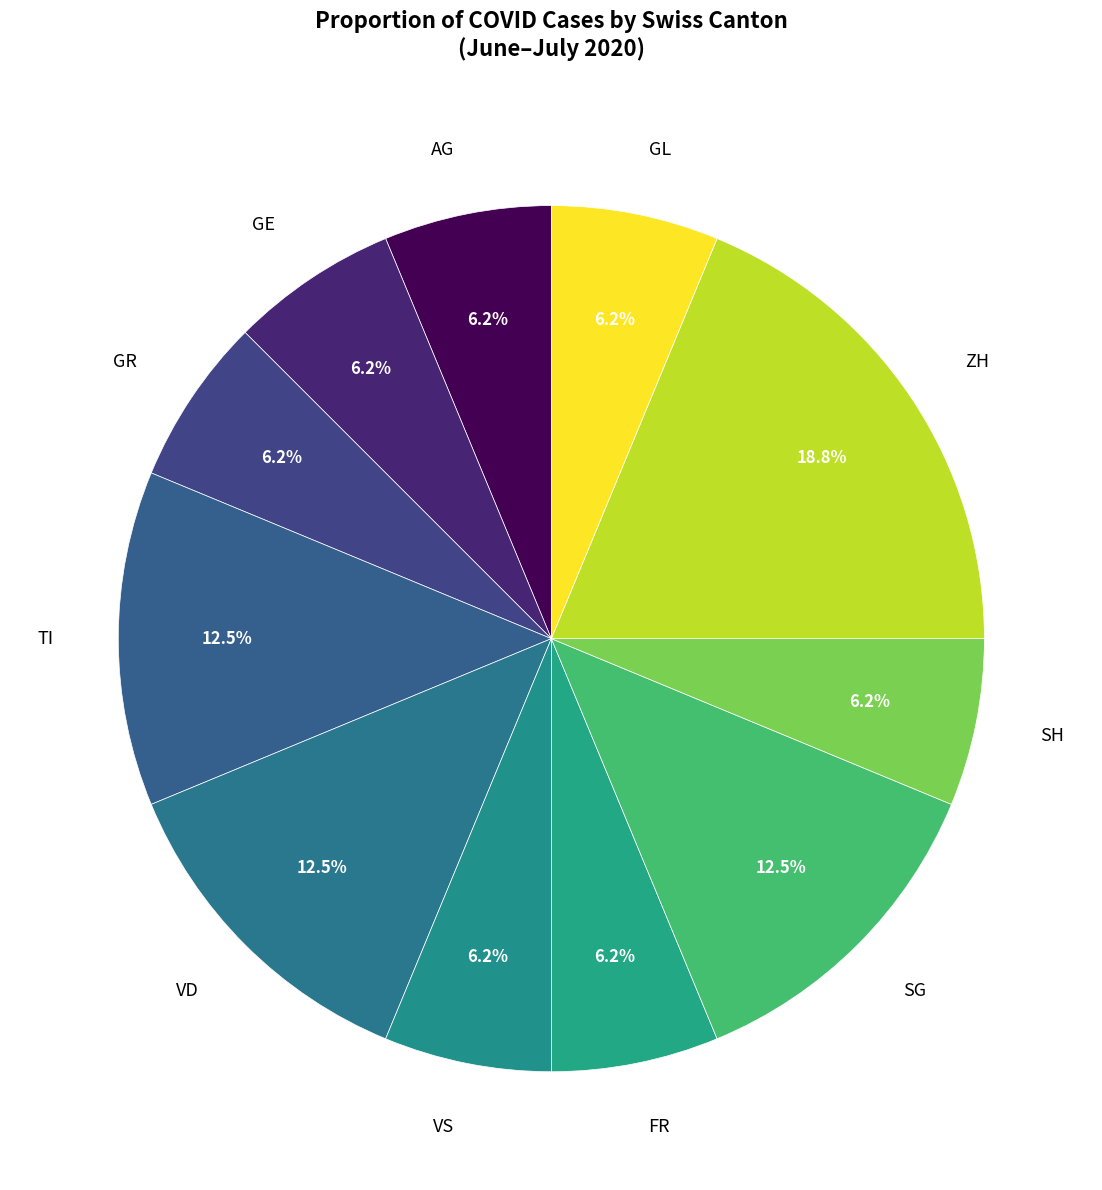

What is the ratio of the value at VS to the value at GE?

1.0